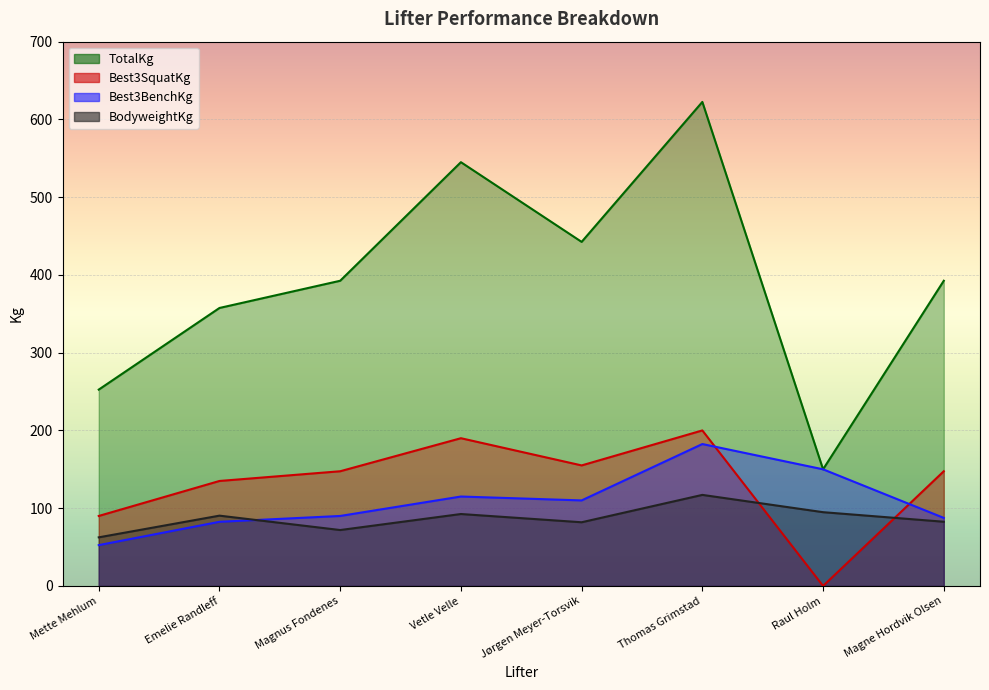

What is the sum of the TotalKg values at Vetle Velle and Jørgen Meyer-Torsvik?

987.5